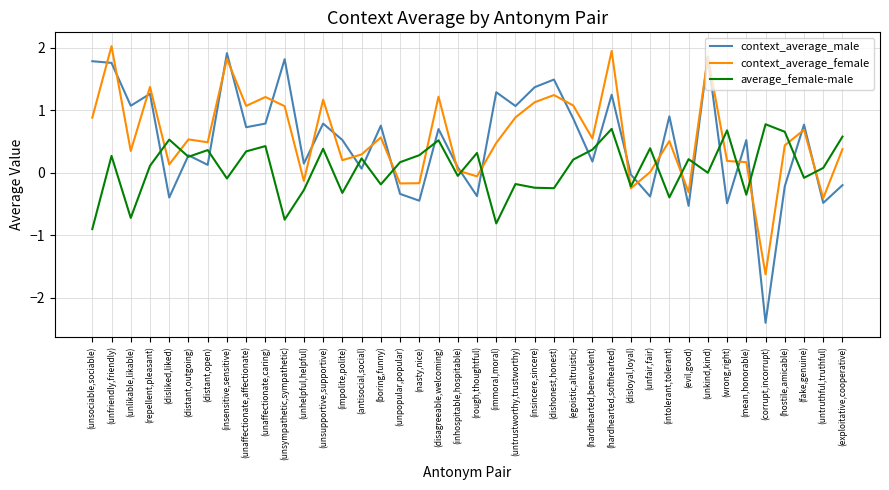

How many values in context_average_male are above zero?

28